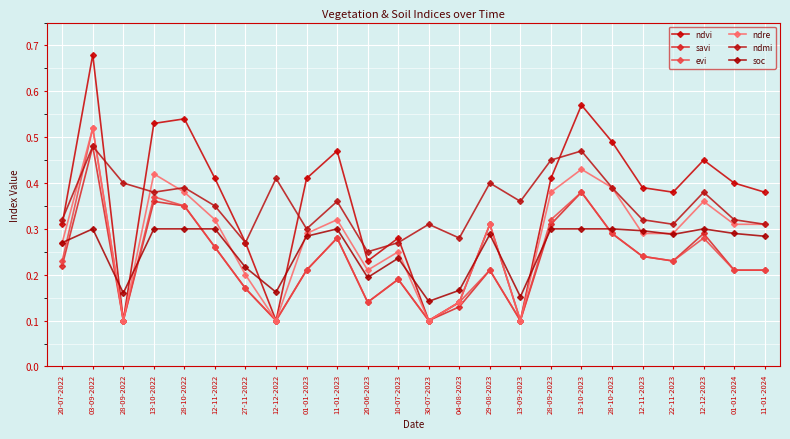

What is the value of the soc point at the 9th from the left?

0.3